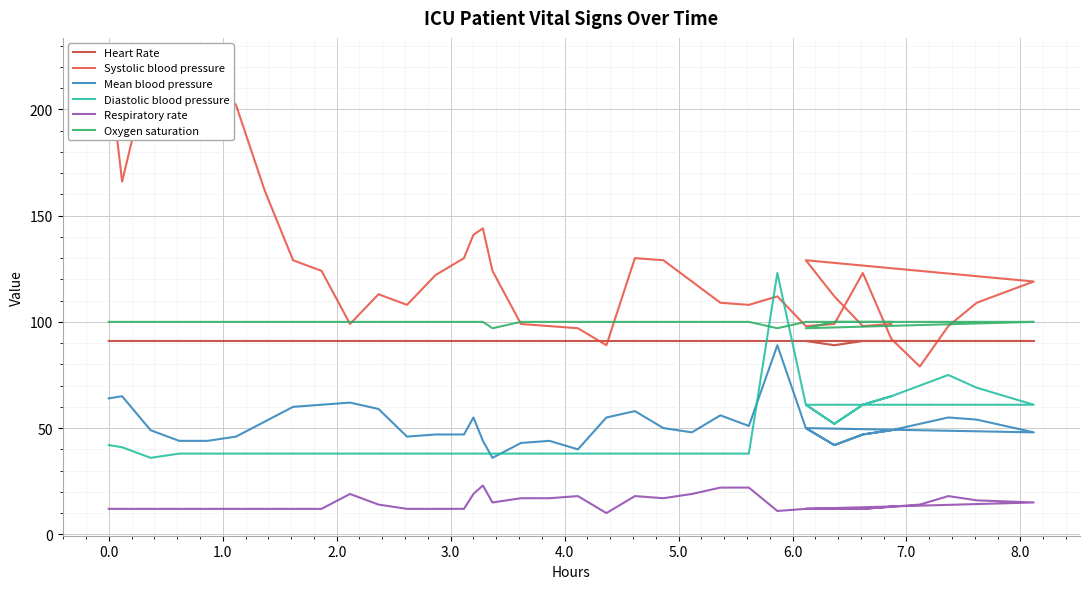

Is the value of Diastolic blood pressure at 25 greater than the value of Oxygen saturation at 6.0?

No